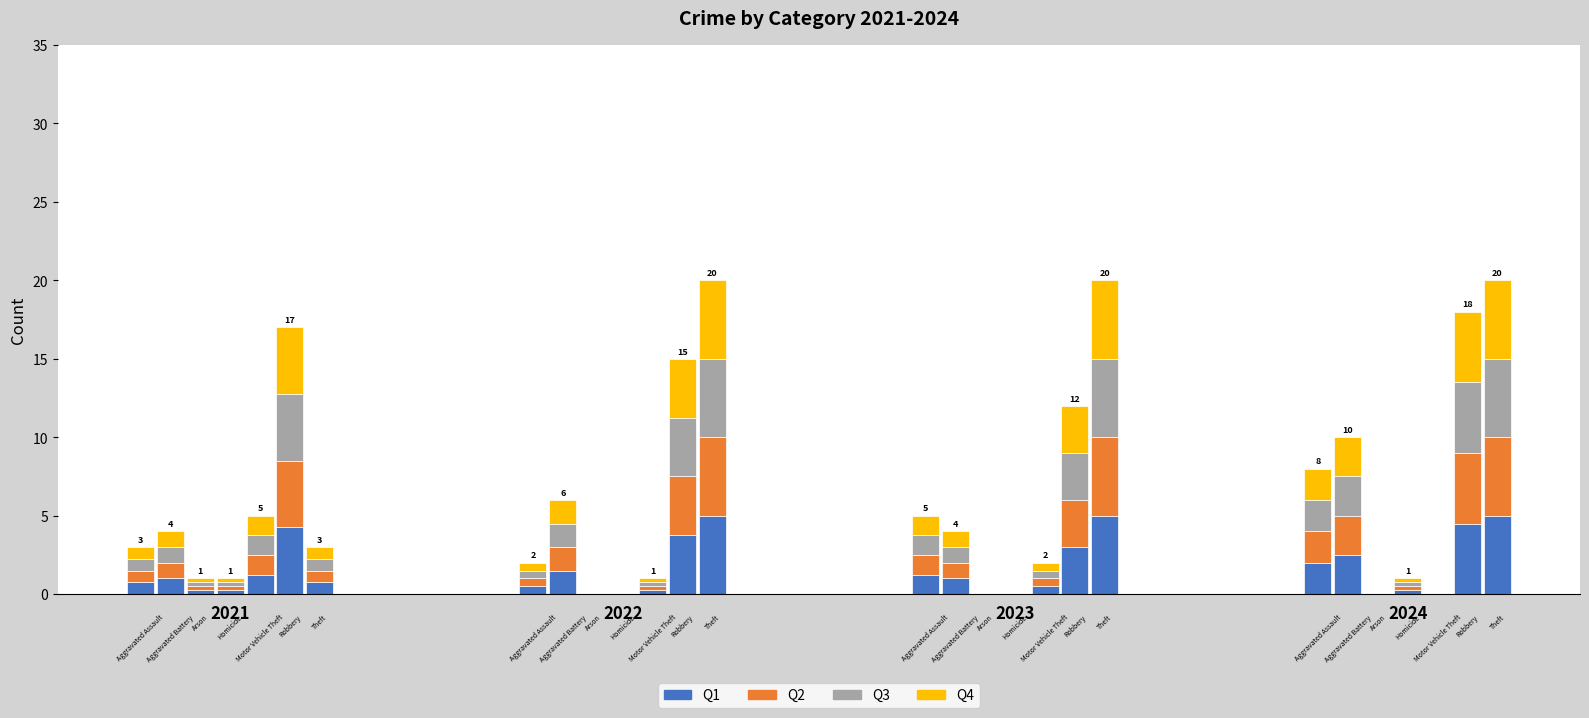

Is it true that Q3 equals 0.9 at 2022?

False